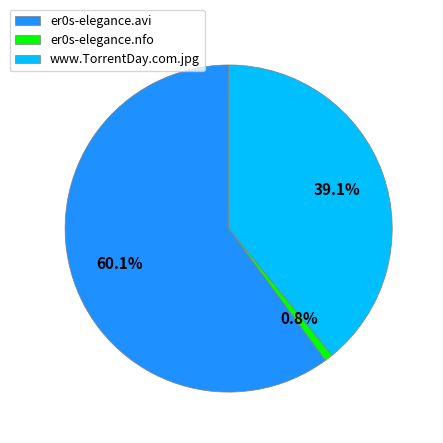

Which category accounts for the majority?

er0s-elegance.avi